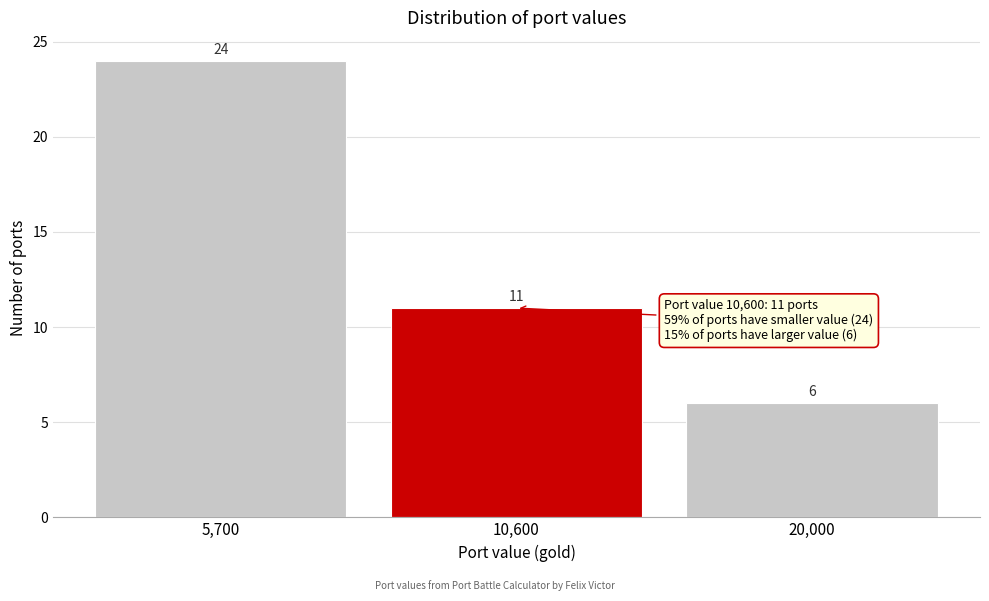

Reading left to right, what are all the values shown in this chart?

24	11	6